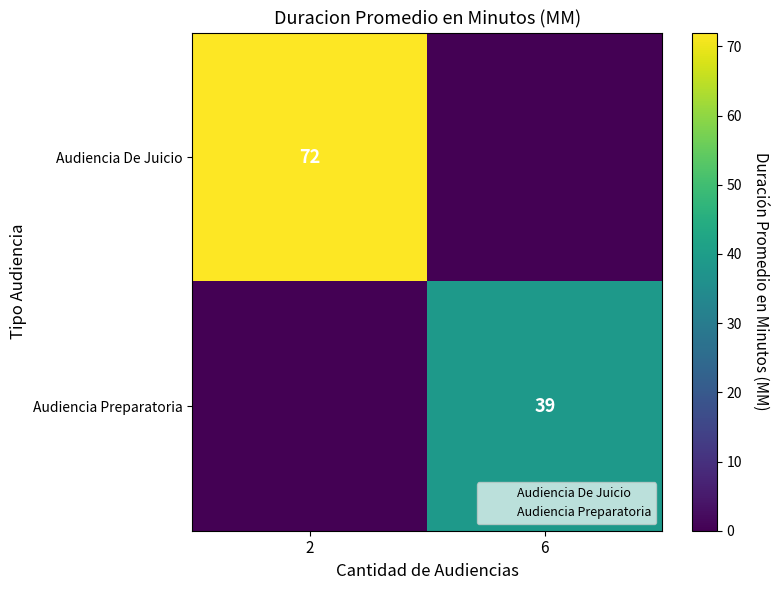

The Audiencia De Juicio series shows 110 at 2. True or false?

False